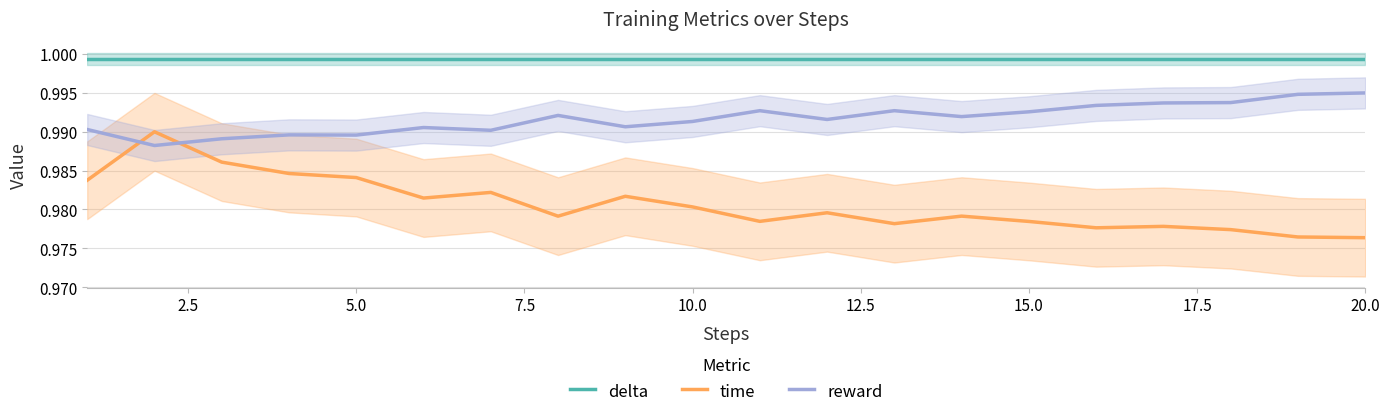

The reward series shows 0.3 at 20.0. True or false?

False